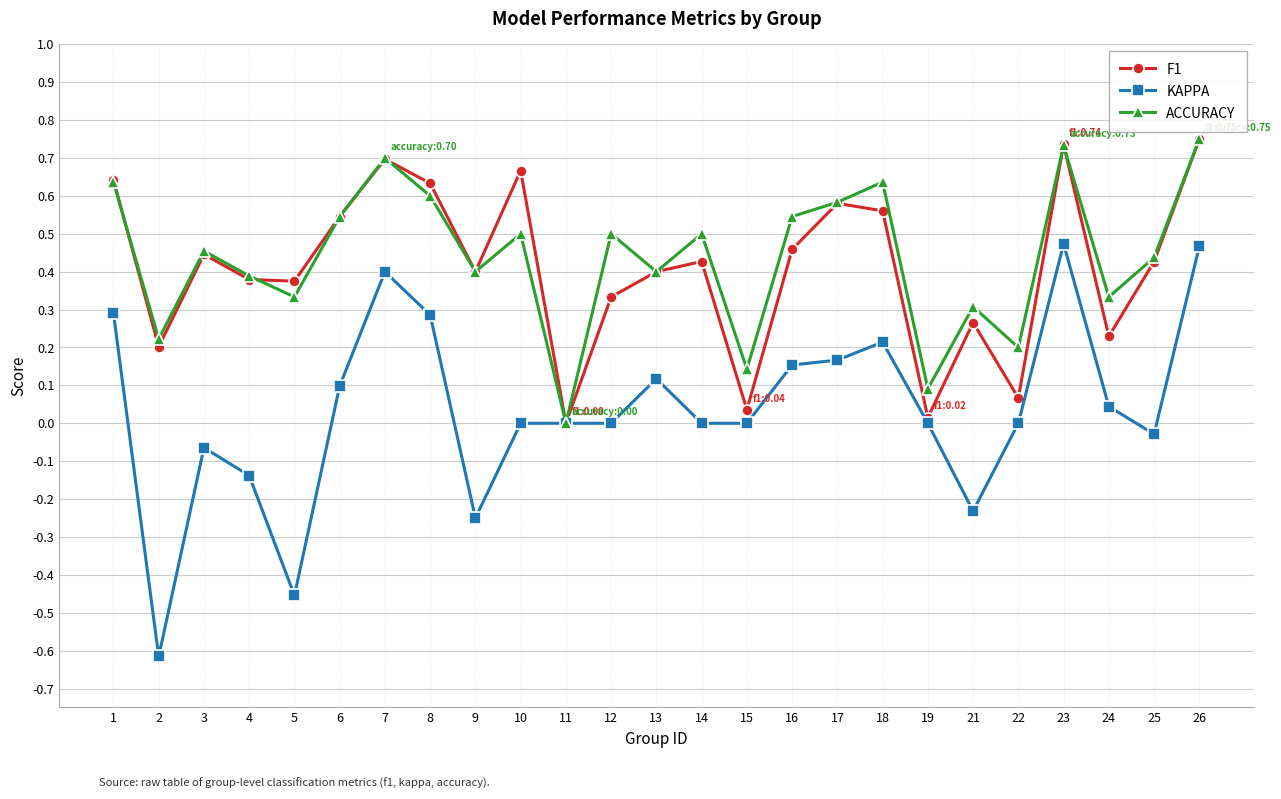

True or false: F1 has a value of -0.4 at 11.

False